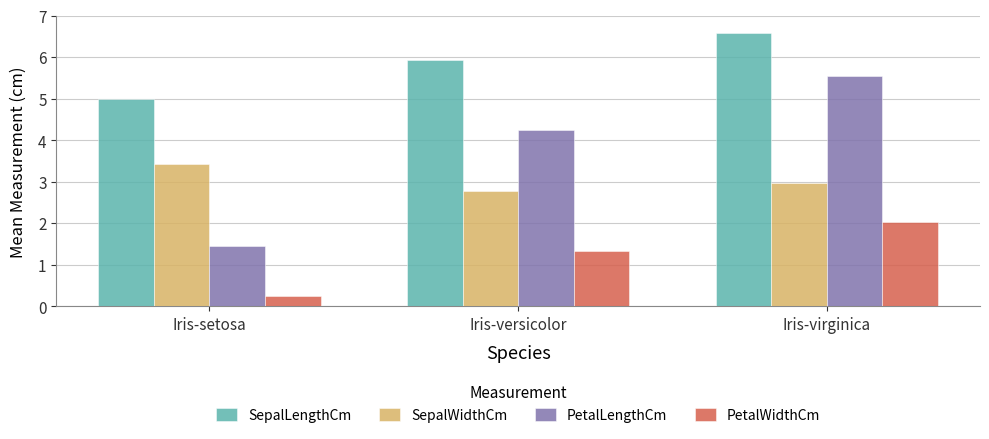

What is the label of the 1st bar from the right?

Iris-virginica